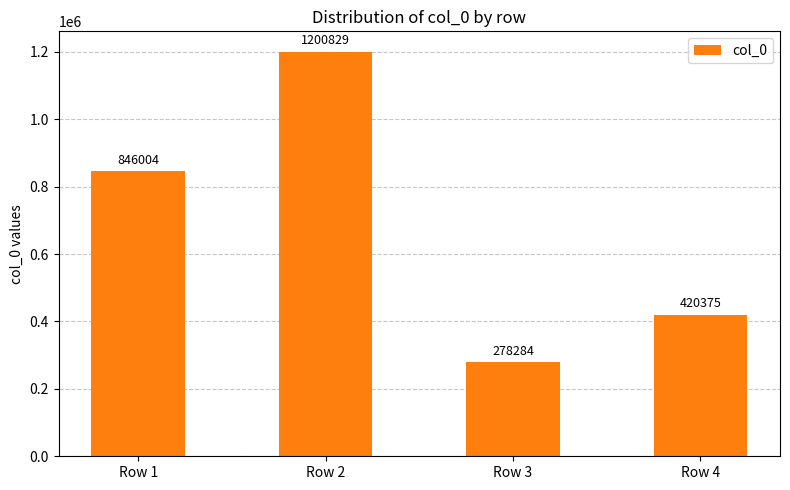

How many values are between 420375 and 1200829?

3